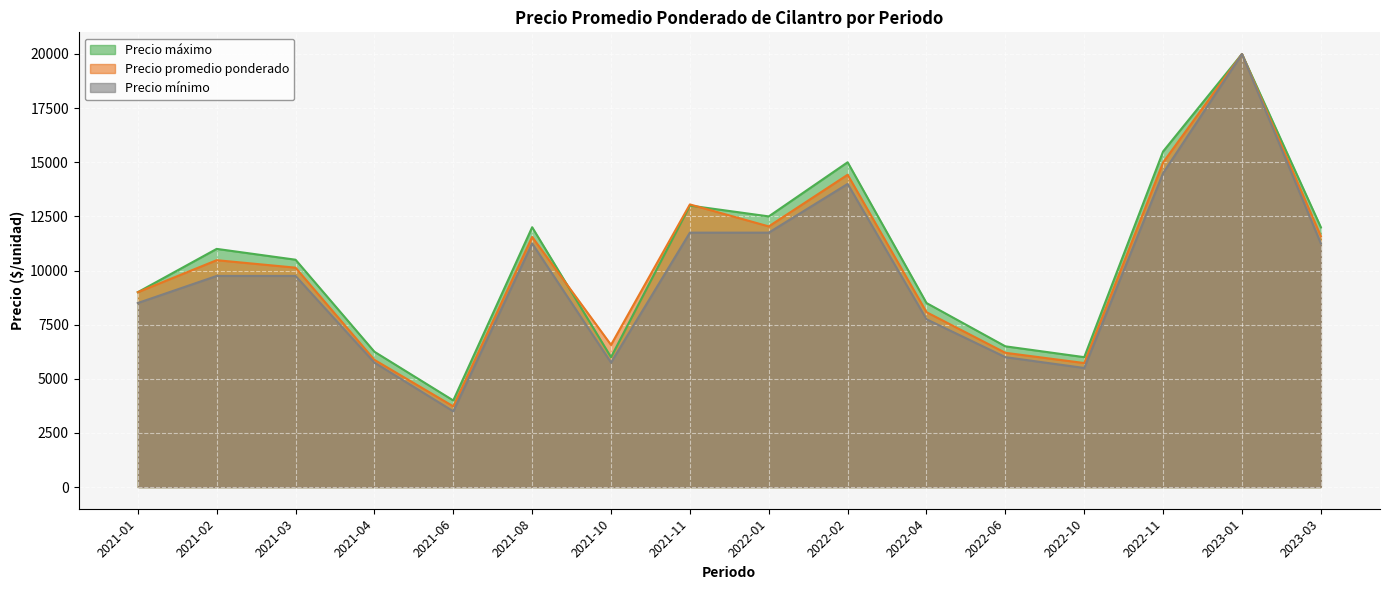

What is the difference between the maximum and minimum values in the Precio promedio ponderado series?

16271